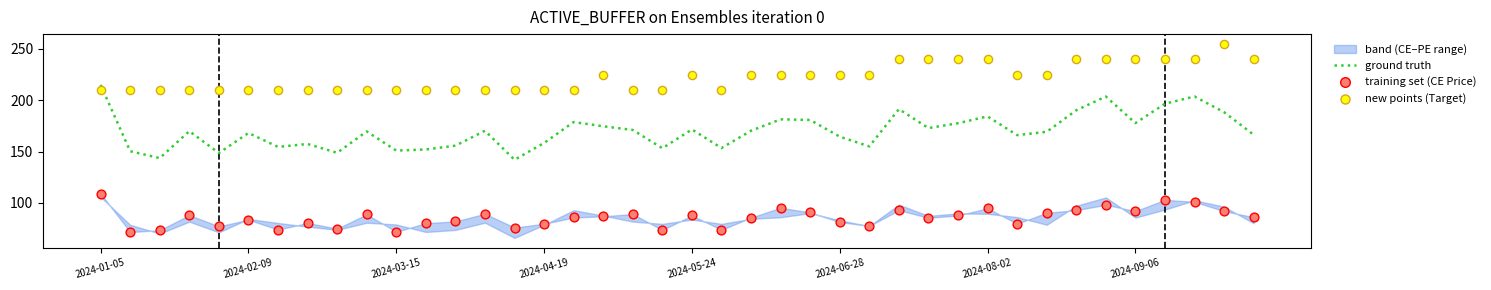

Which series contains the lowest Y value?

training set (CE Price)